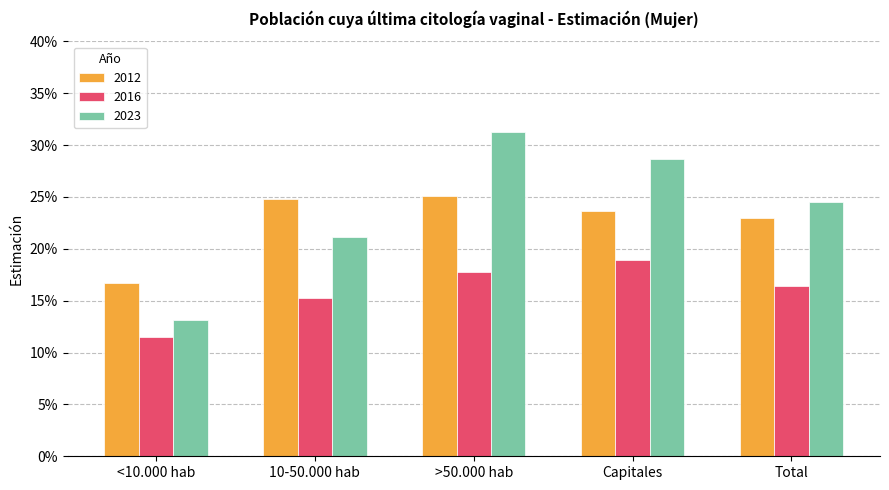

What position from the right is >50.000 hab?

3